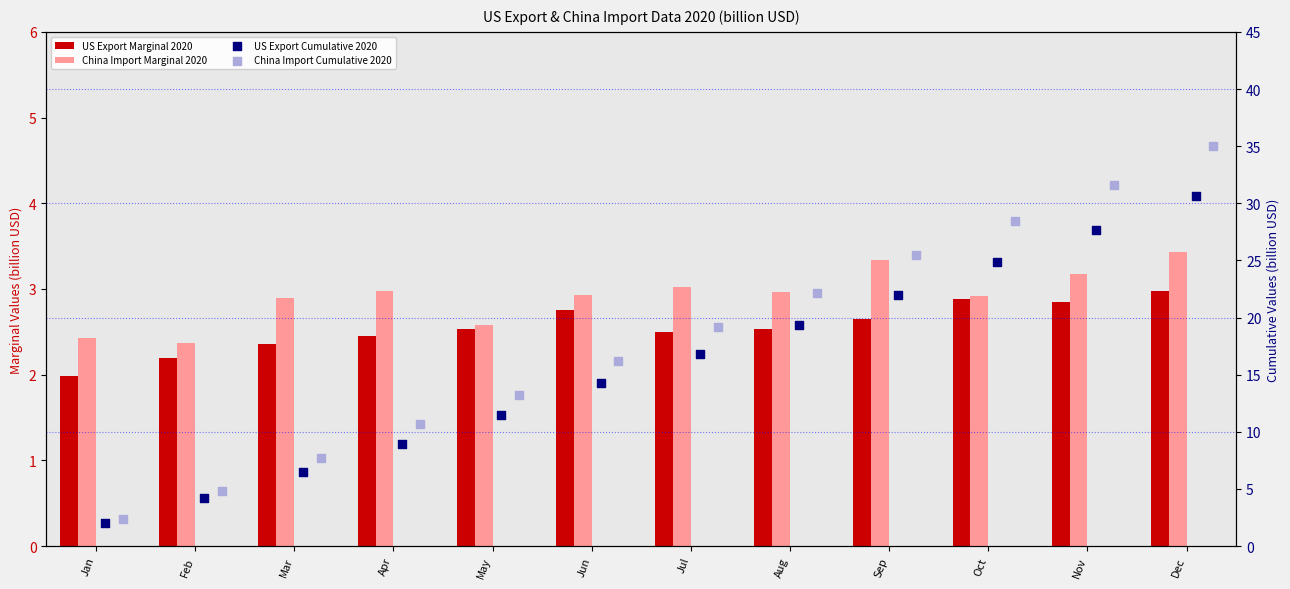

At which category is the sum across all series the highest?

Dec